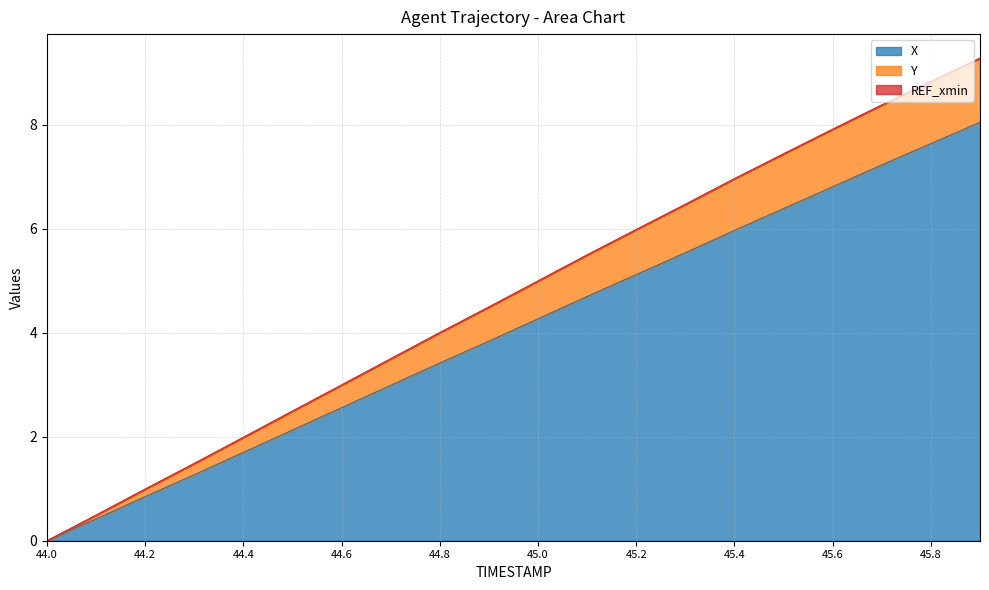

True or false: Y has a value of 0.5 at 44.1.

True